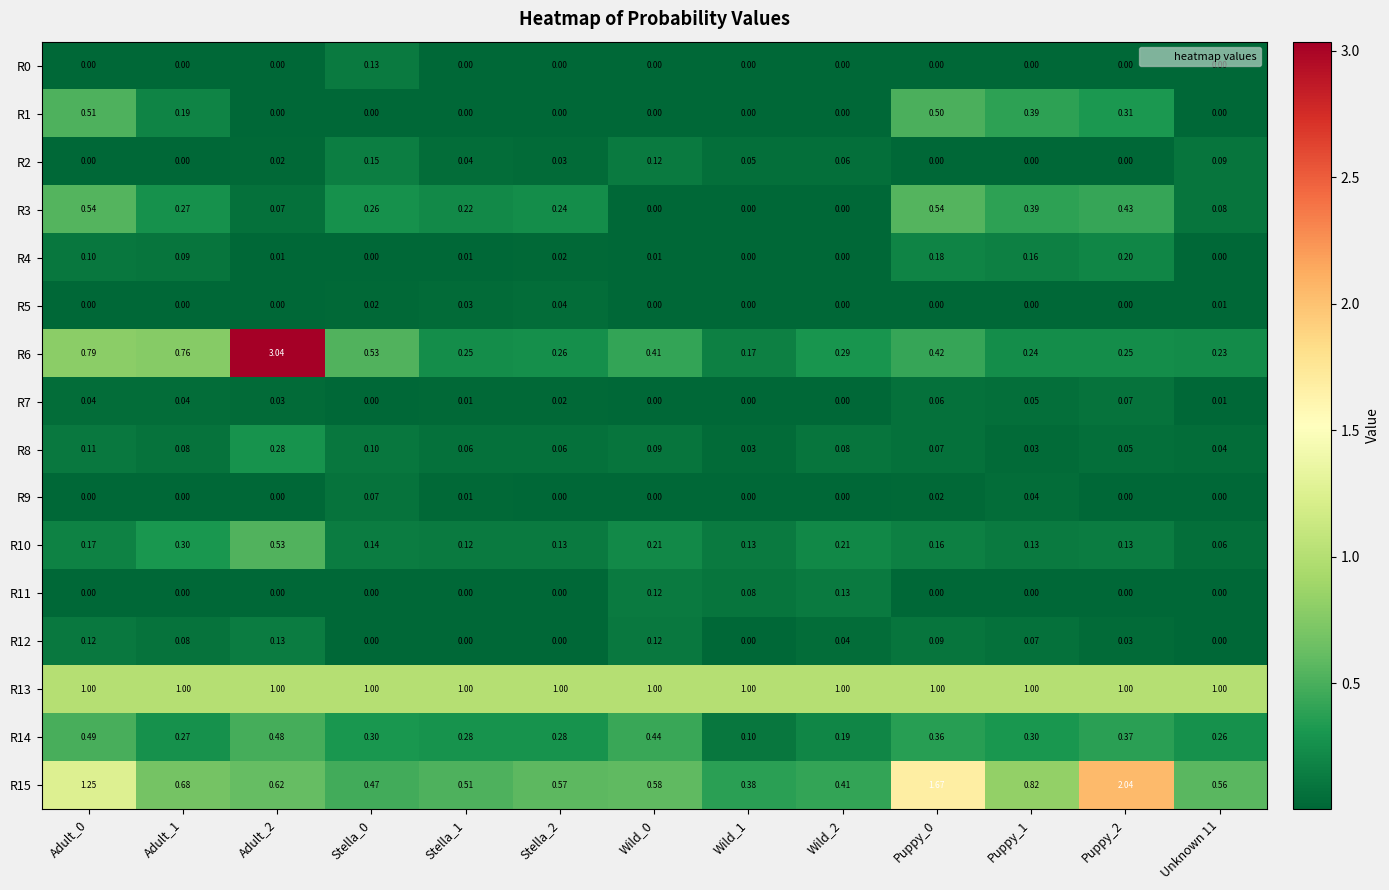

Is the value of R5 at Wild_1 greater than the value of R2 at Adult_2?

No